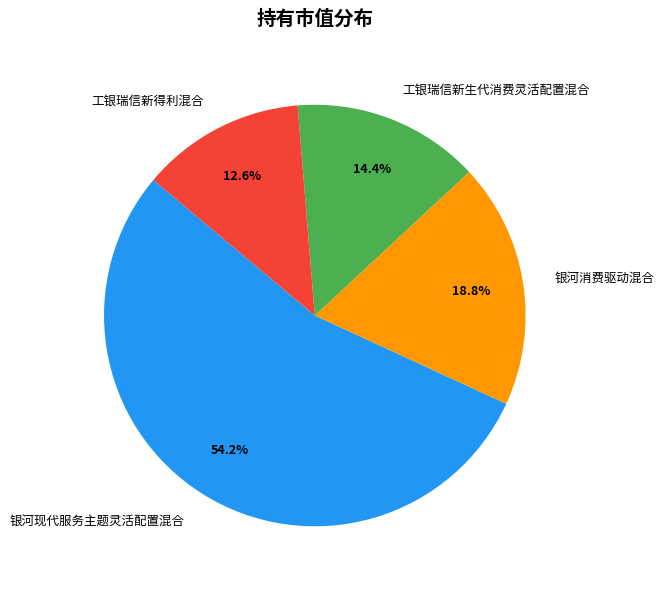

What is the smallest slice in the pie chart?

工银瑞信新得利混合